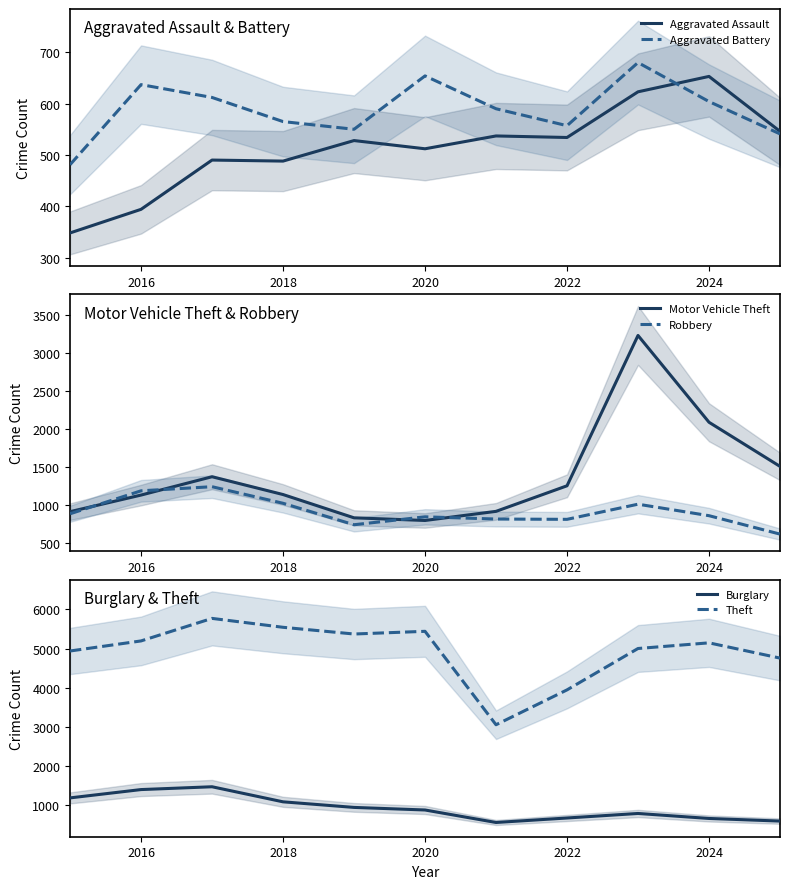

The value of Aggravated Battery at 2016 is 637. True or false?

True